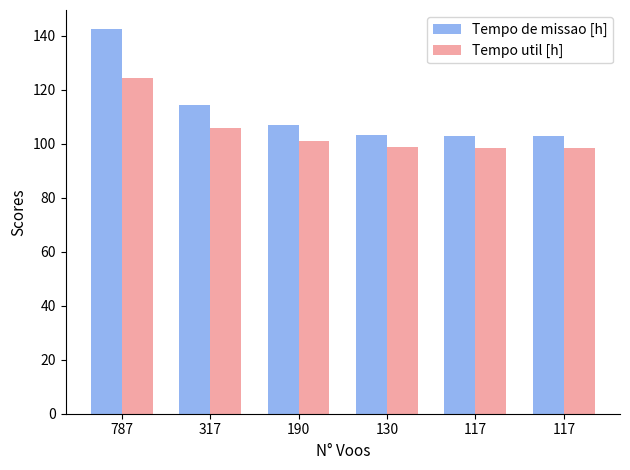

Reading right to left, extract all data points from this chart.

Tempo de missao [h]: 102.8	102.8	103.5	106.9	114.4	142.5
Tempo util [h]: 98.4	98.4	98.8	101.0	105.9	124.3